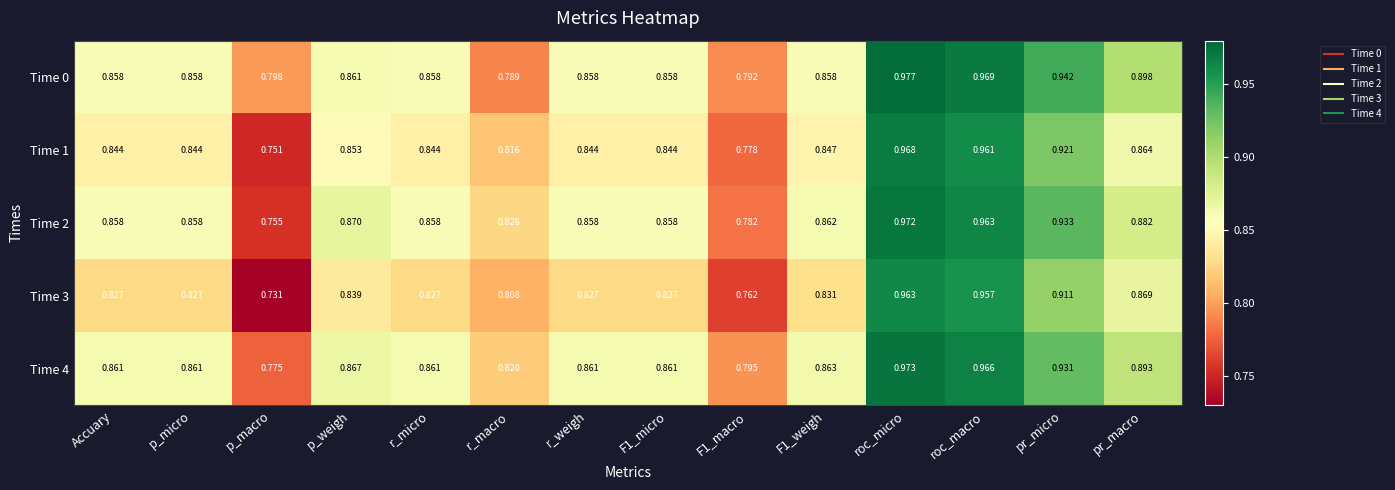

At which category is the sum across all series the highest?

roc_micro